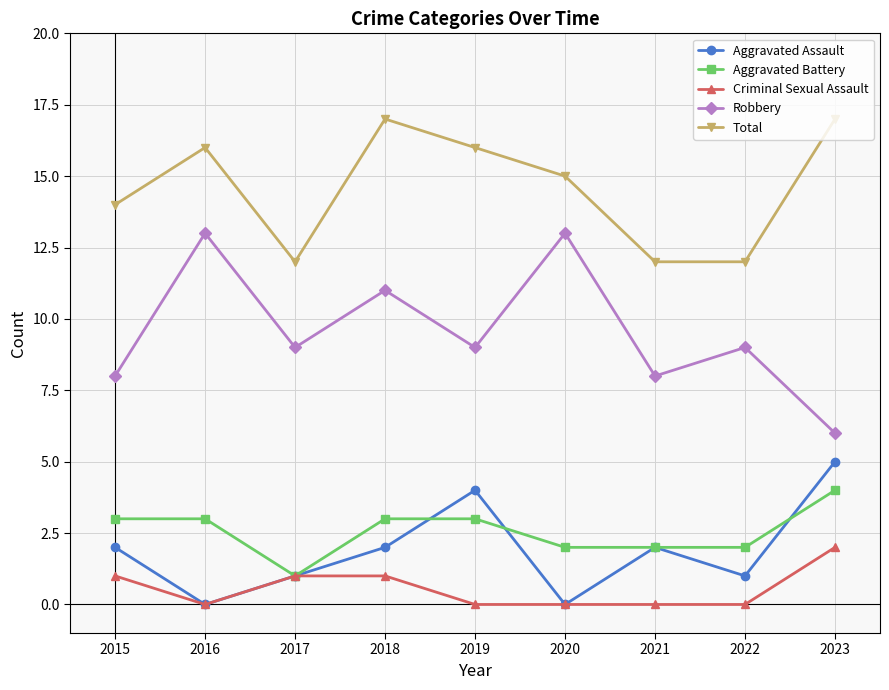

How many categories are shown in the chart?

9